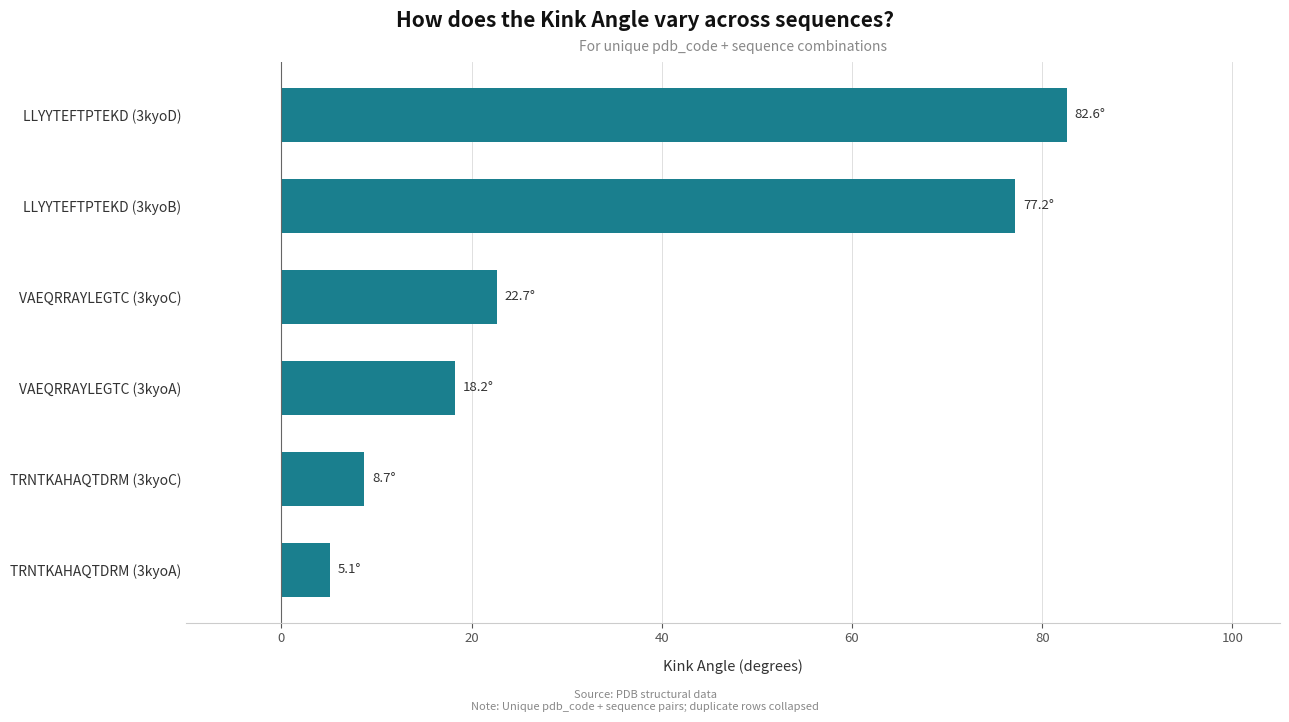

Where is the data nearest to the value 43?

VAEQRRAYLEGTC (3kyoC)